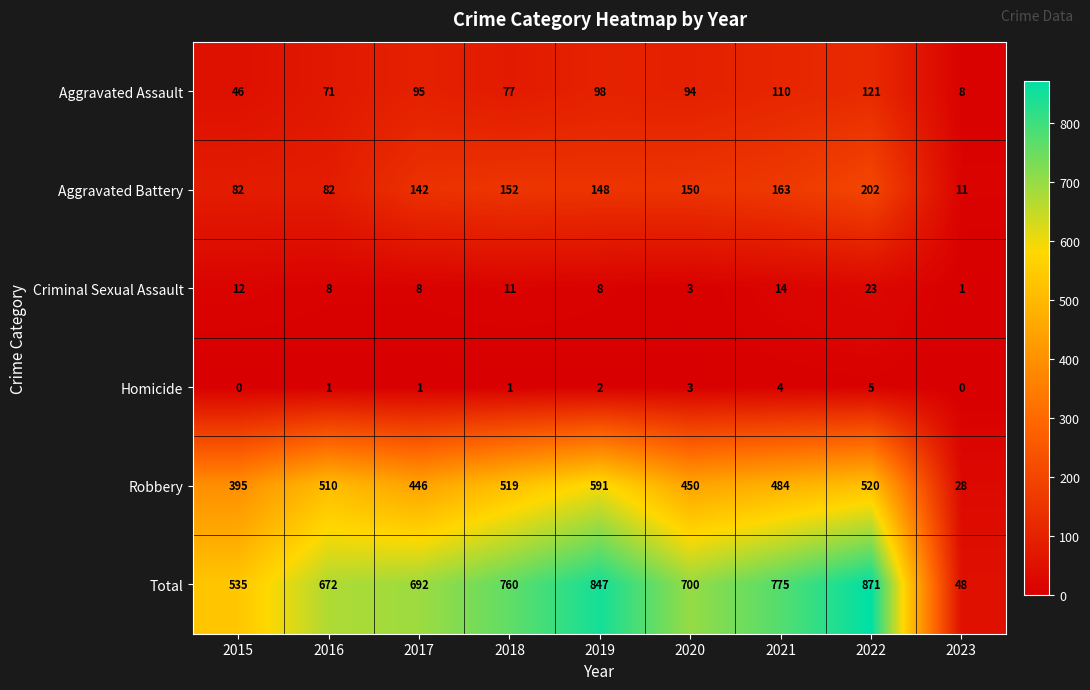

Which series has the largest total across all categories?

Total